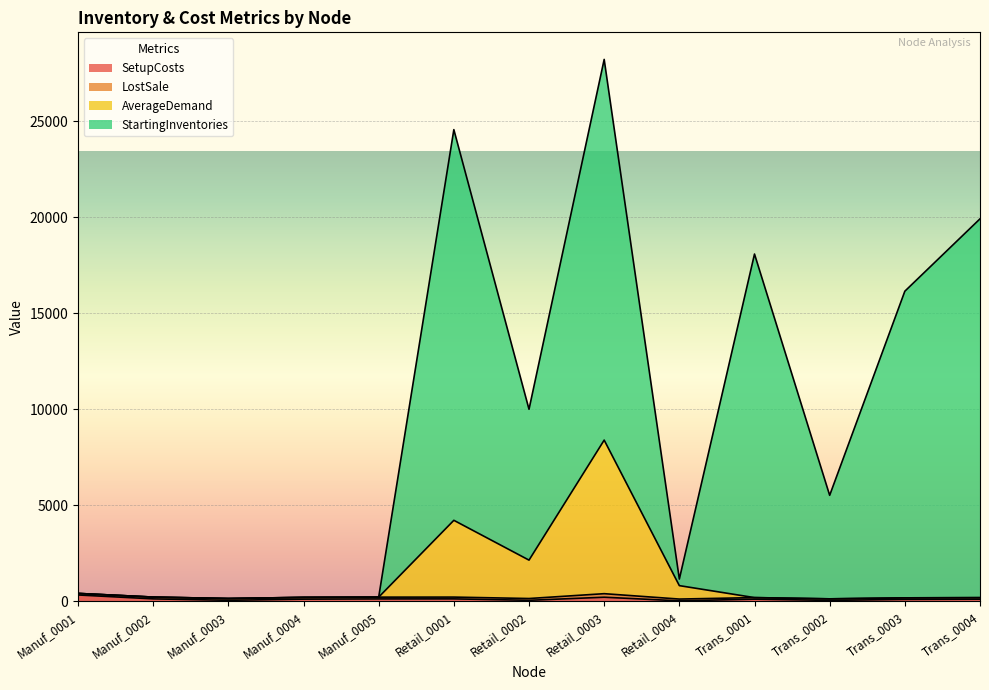

True or false: SetupCosts and StartingInventories intersect in this chart.

False